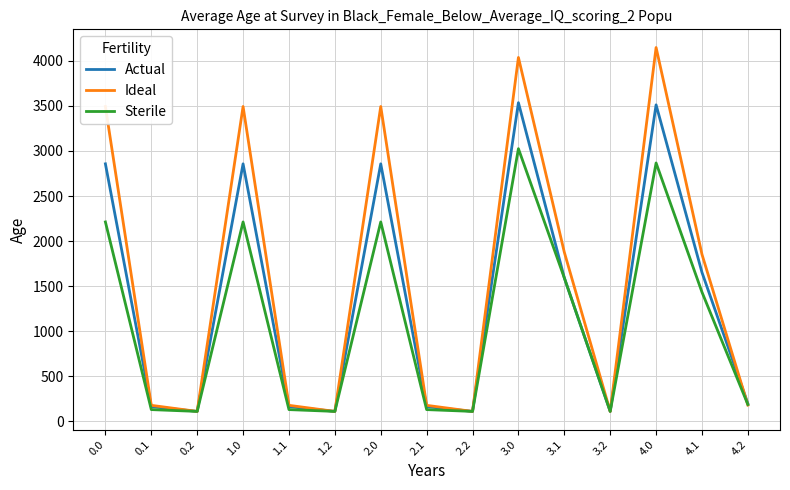

What is the spread (max minus min) of values at 1.1?

47.4